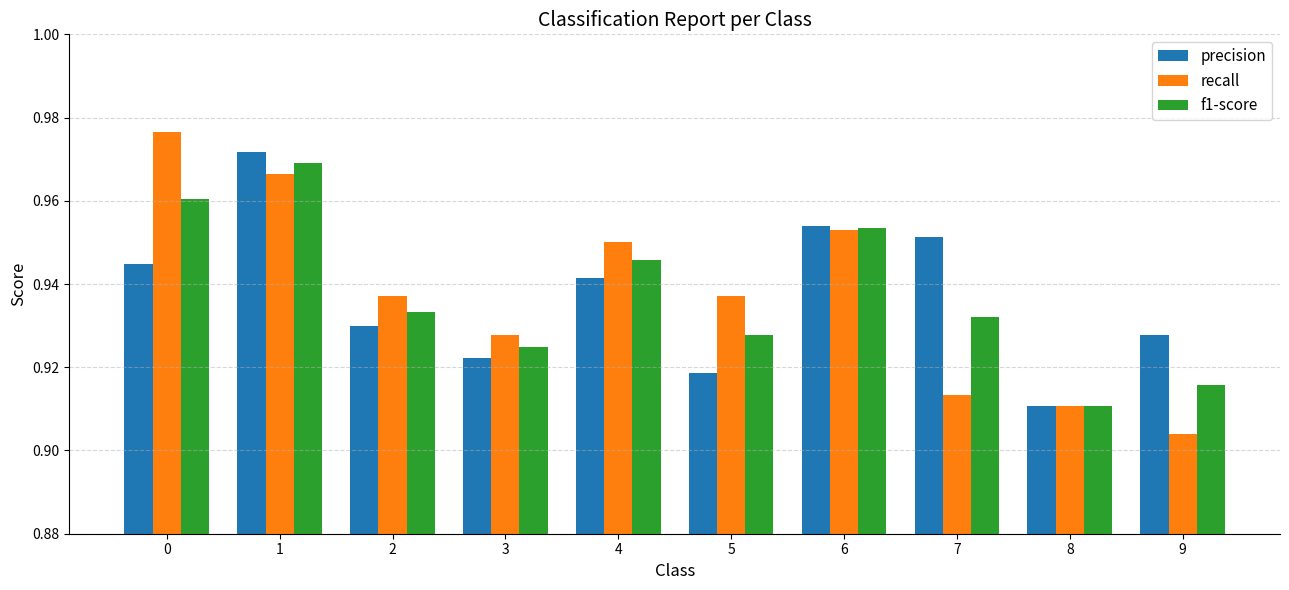

Is it true that recall equals 1.3 at 8?

False